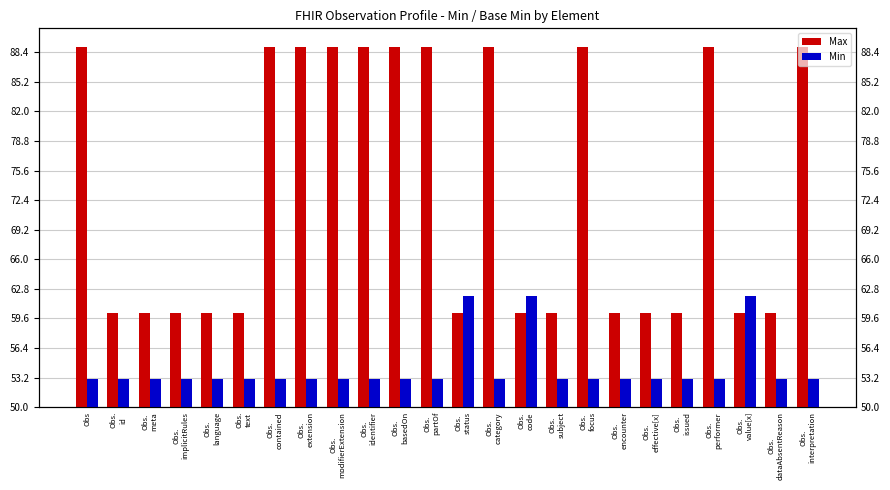

Rank the categories by Min value from highest to lowest.

Obs.
status, Obs.
code, Obs.
value[x], Obs, Obs.
id, Obs.
meta, Obs.
implicitRules, Obs.
language, Obs.
text, Obs.
contained, Obs.
extension, Obs.
modifierExtension, Obs.
identifier, Obs.
basedOn, Obs.
partOf, Obs.
category, Obs.
subject, Obs.
focus, Obs.
encounter, Obs.
effective[x], Obs.
issued, Obs.
performer, Obs.
dataAbsentReason, Obs.
interpretation